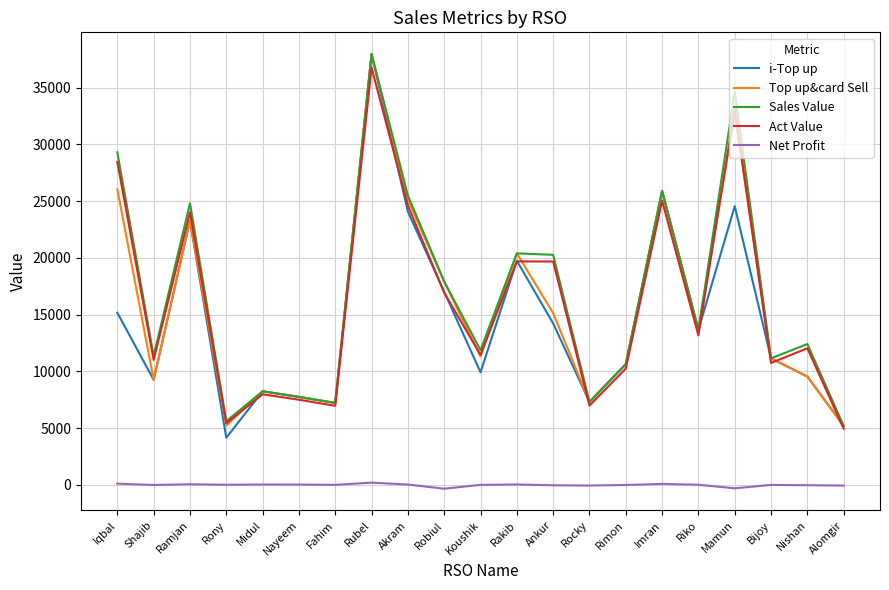

What is the total value across all series at Ramjan?

95482.8